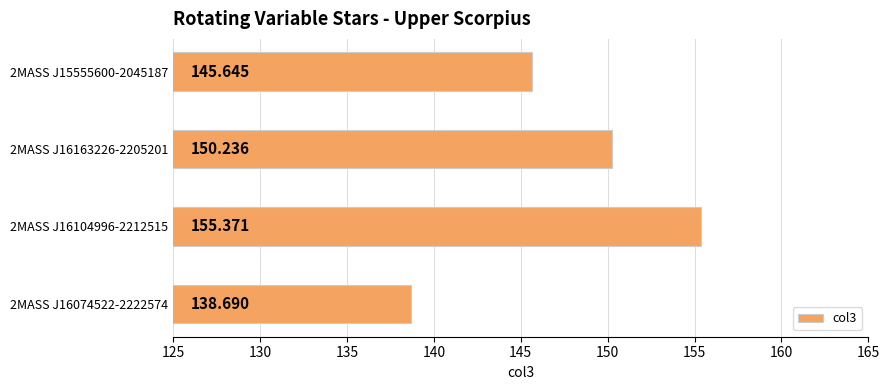

How many bars are there in total?

4